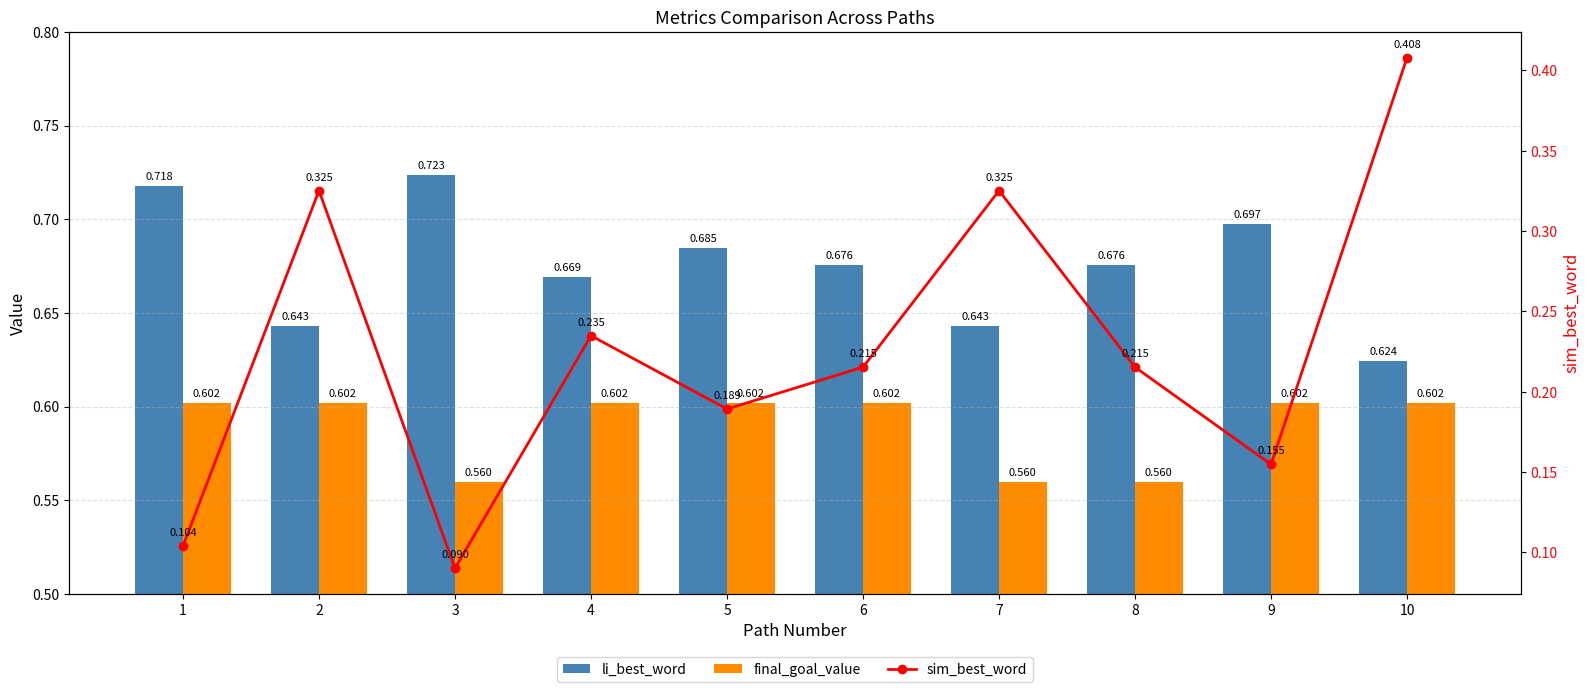

How many data points does each series have?

10